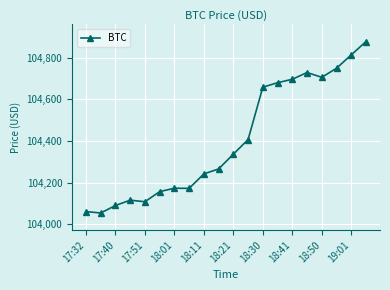

What is the maximum value shown in the chart?

104877.3